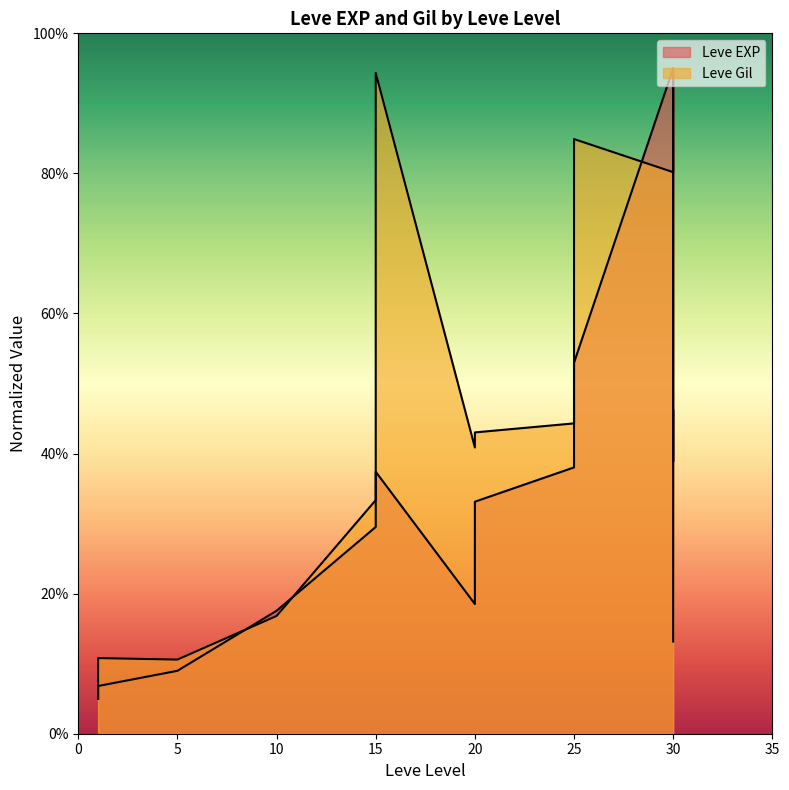

How many lines are shown in the chart?

2